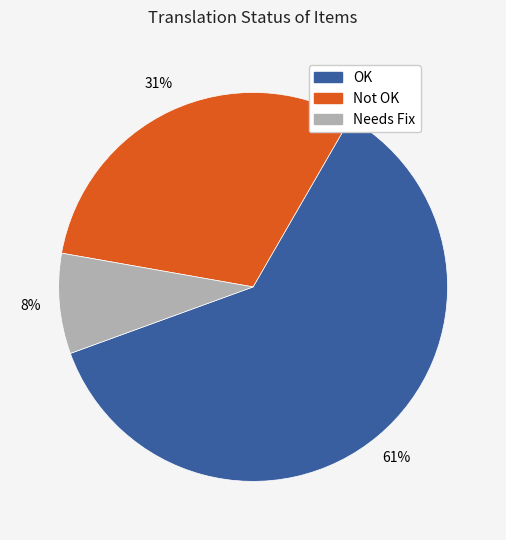

To the nearest percent, what is the average slice percentage?

33%